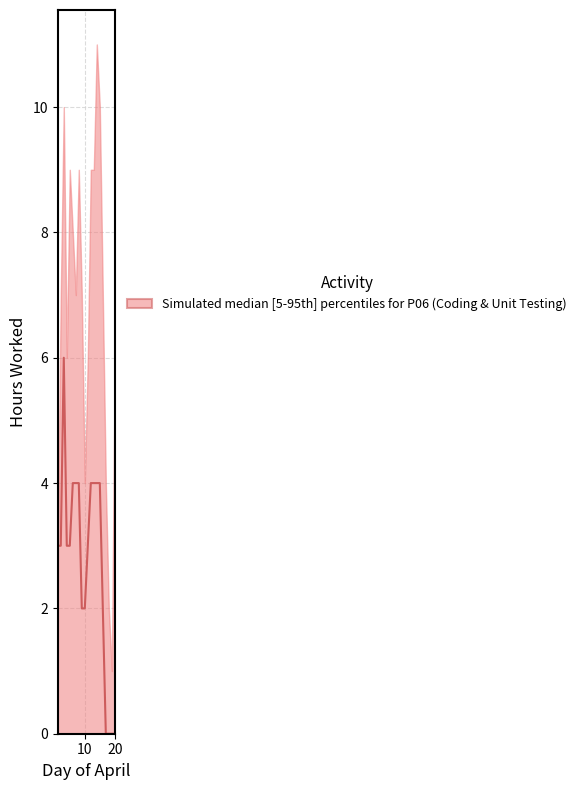

What is the average value?

3